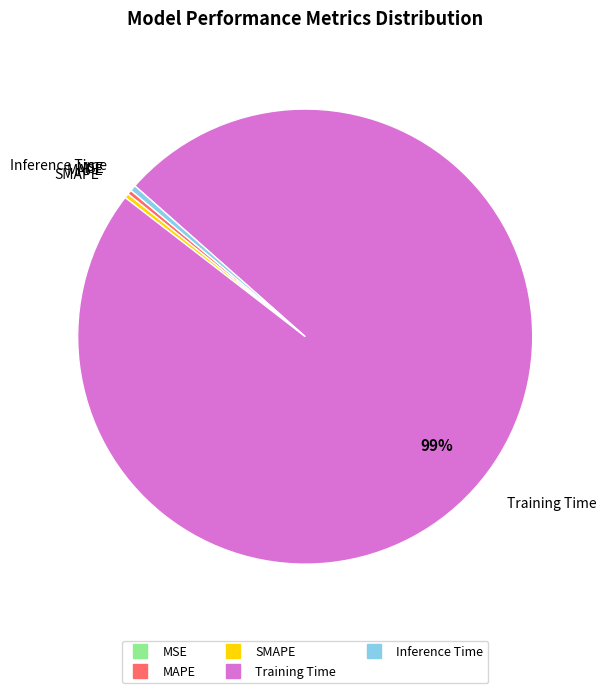

Do Training Time and MAPE together represent more than half of the pie?

Yes